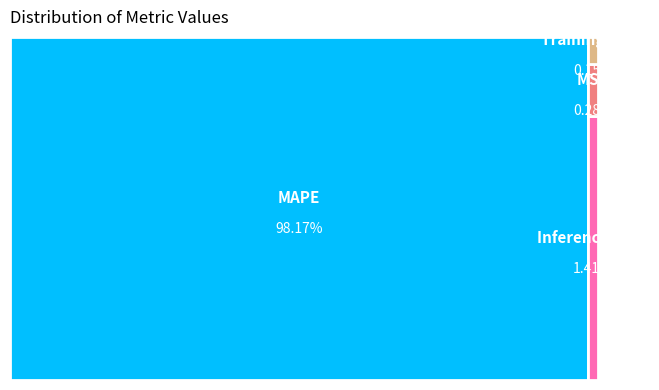

To the nearest percent, what is the combined percentage of MSE and MAPE?

98%